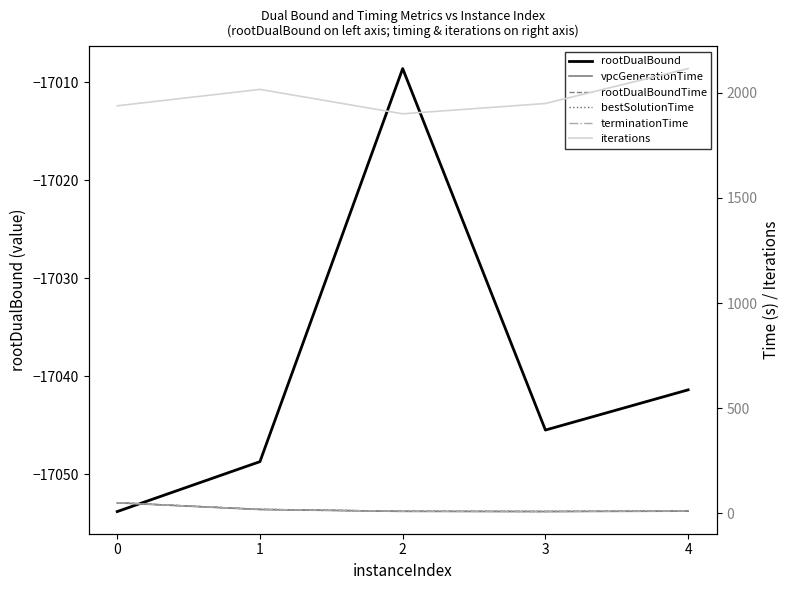

In rootDualBound, how many points are lower than both neighbors (excluding endpoints)?

1